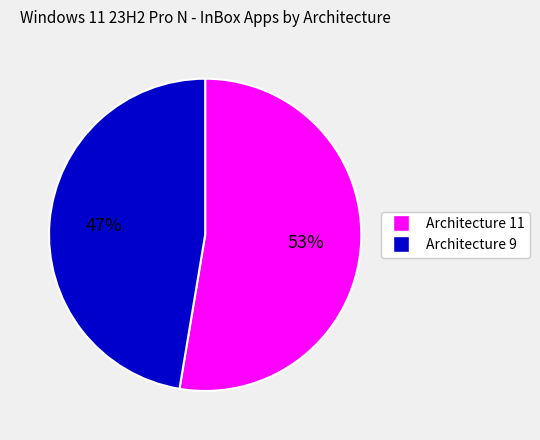

The Architecture 11 slice represents 53% of the pie. True or false?

True